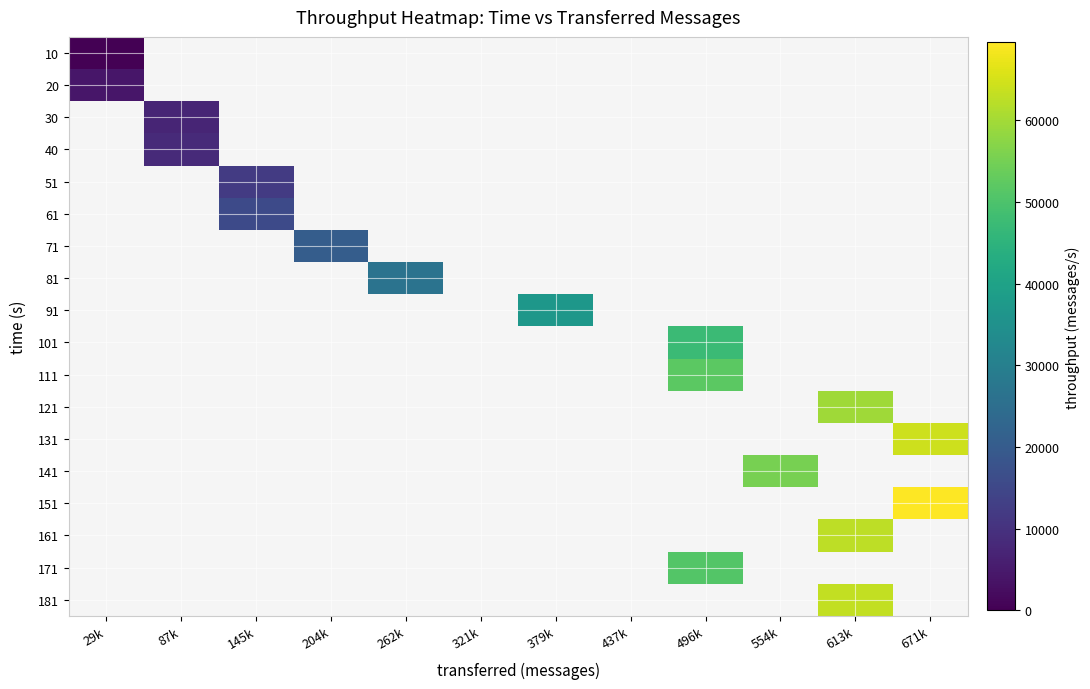

Is the value of 121 at 613k greater than the value of 10 at 29k?

Yes